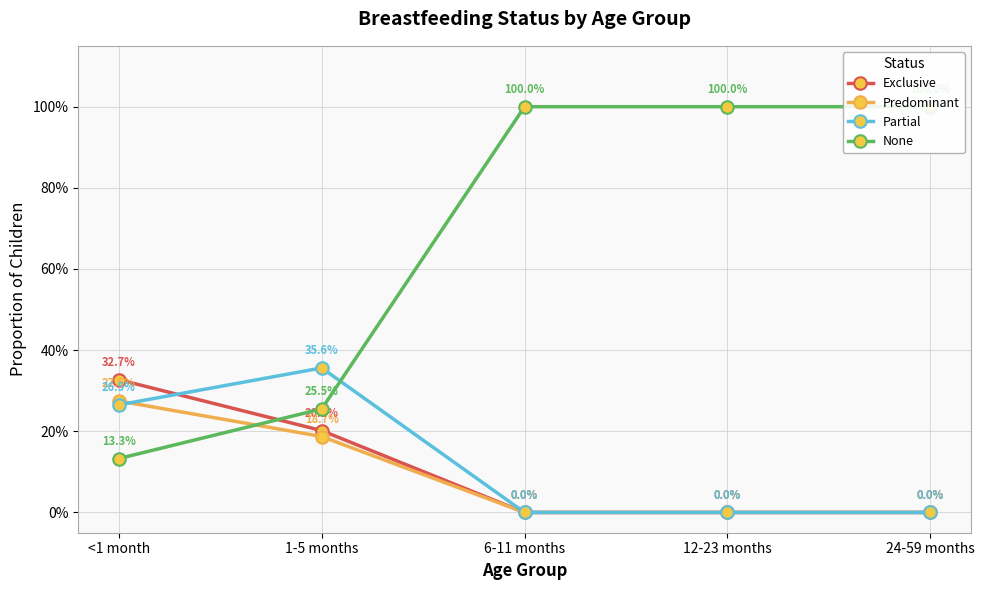

What is the total value across all series at 24-59 months?

1.0